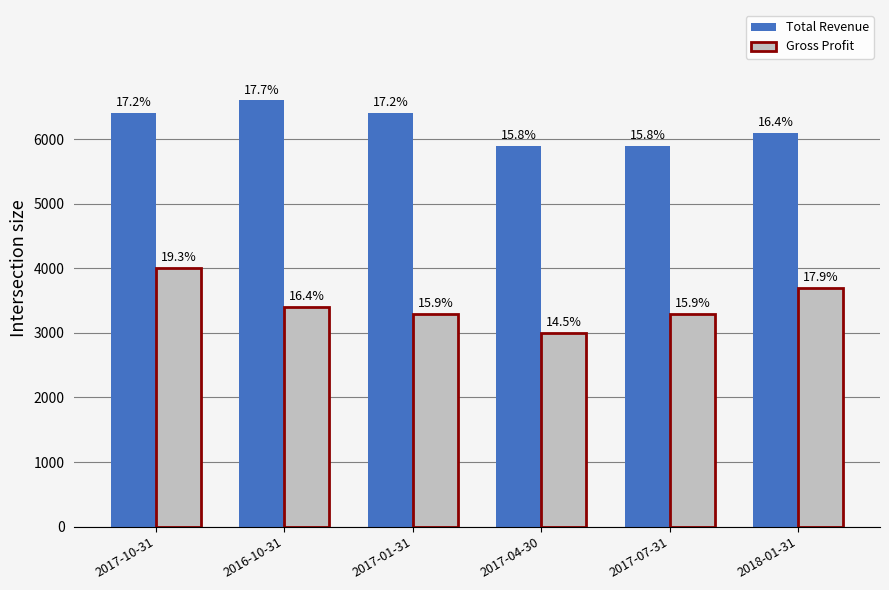

Which category has the lowest value across all series?

2017-04-30